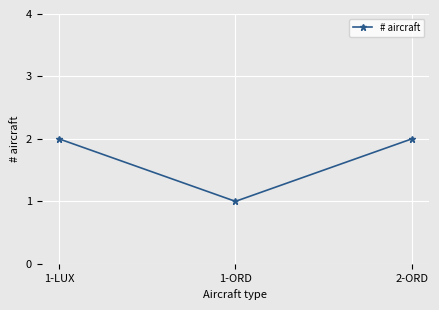

What is the label of the 3rd point from the right?

1-LUX